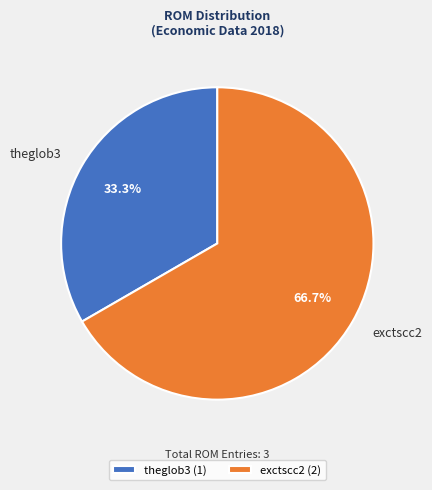

Is it true that theglob3 is 33% of the pie?

True